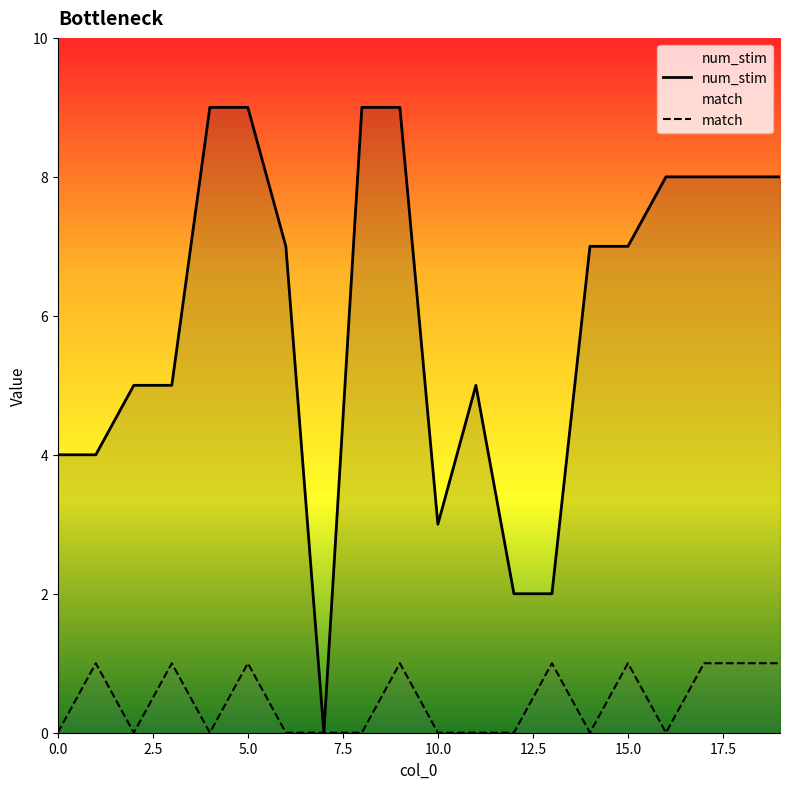

How many lines are shown in the chart?

2